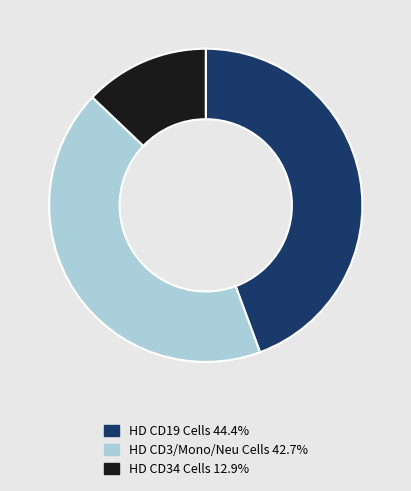

Is there any slice that represents more than half of the pie?

No